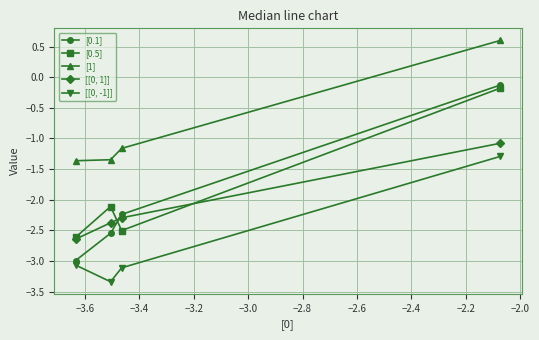

What is the value of the [1] point at the 3rd from the left?

-1.2